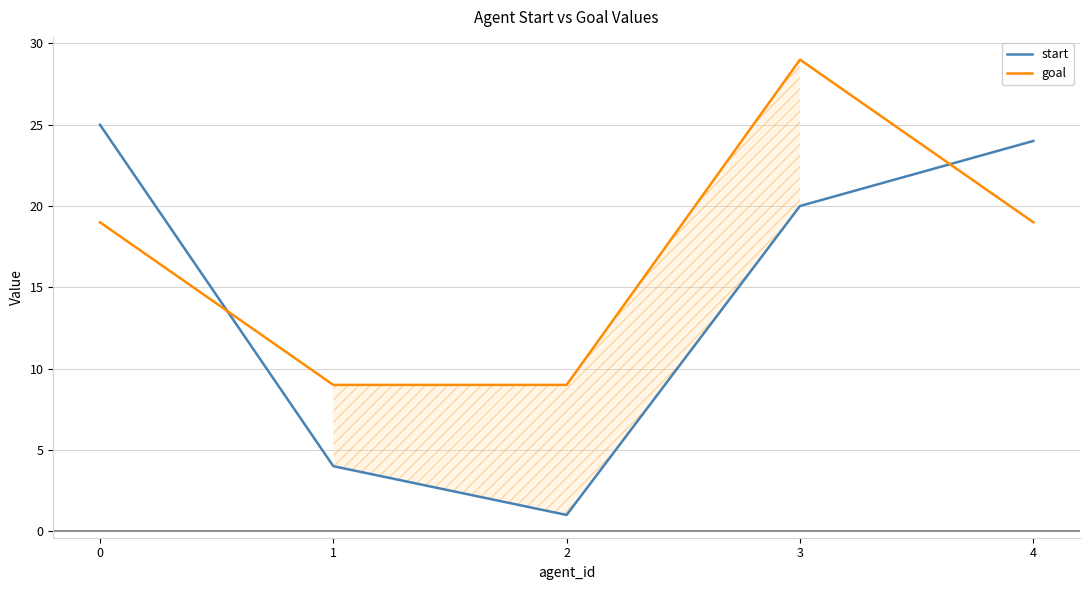

The value of goal at 0 is 5. True or false?

False